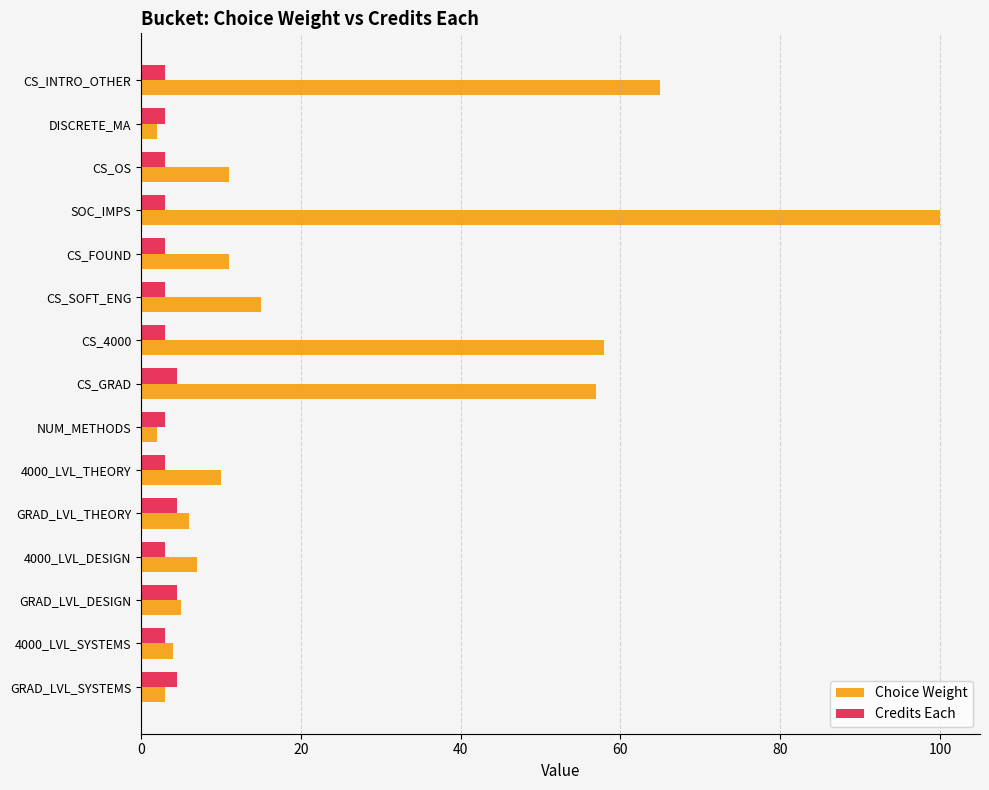

What is the approximate value of Choice Weight at 4000_LVL_THEORY?

10.0